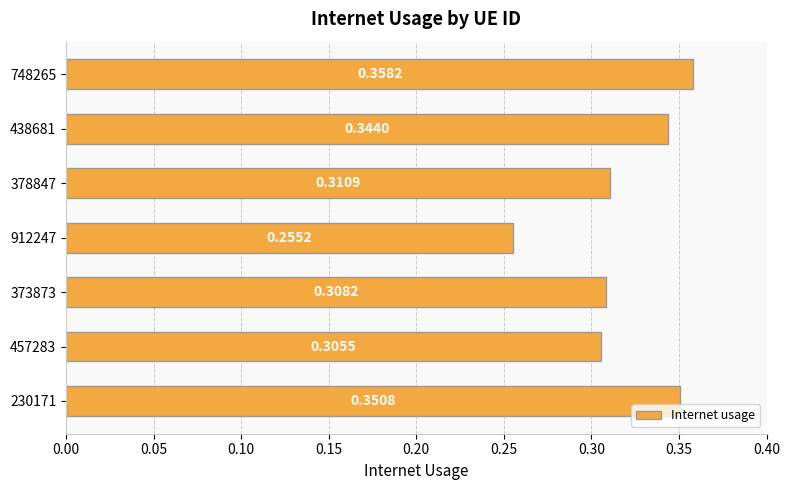

Between 230171 and 457283, which is larger?

230171